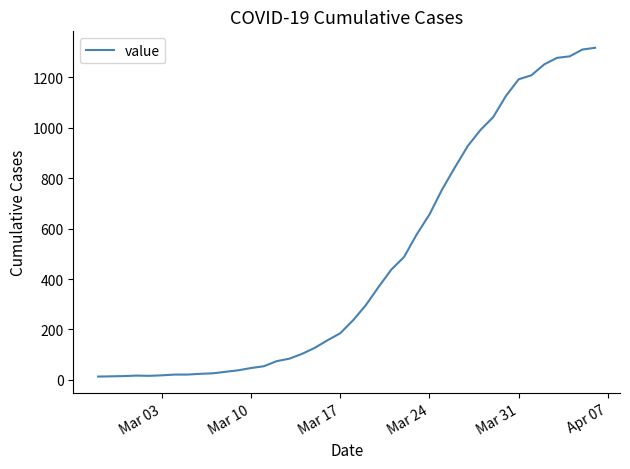

Count the number of data series in this chart.

1